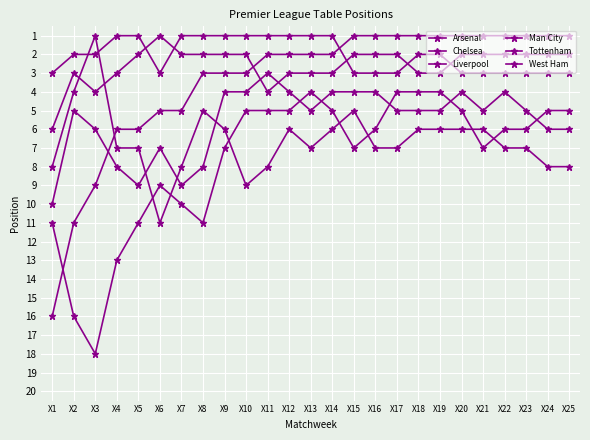

List the labels in order of West Ham value, largest first.

X1, X5, X7, X4, X8, X6, X3, X24, X25, X2, X13, X17, X18, X19, X21, X23, X9, X10, X12, X14, X15, X16, X20, X22, X11